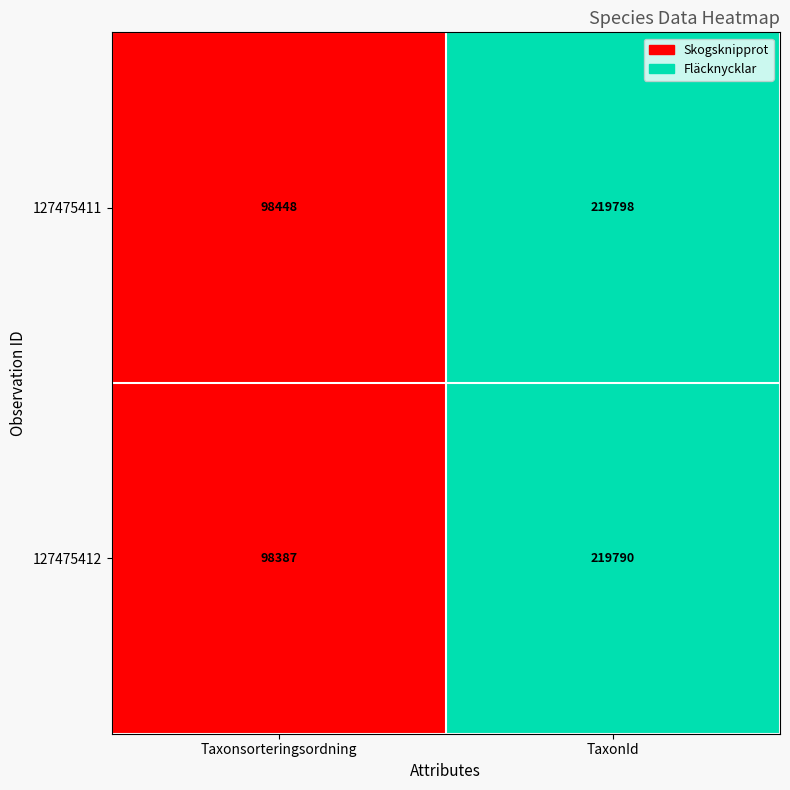

Which series has the largest total across all categories?

127475411